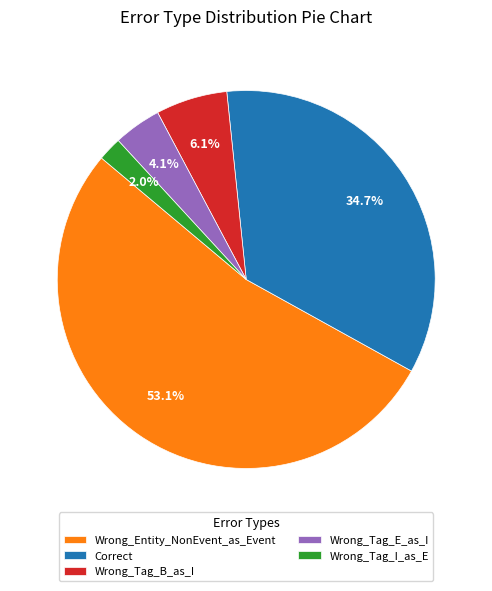

Which slice is the smallest?

Wrong_Tag_I_as_E